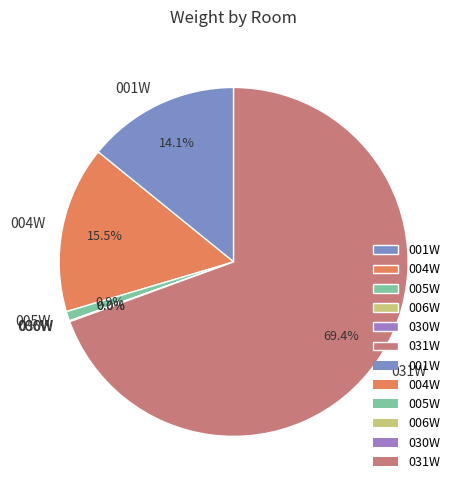

To the nearest percent, what is the difference between the 031W and 001W slice percentages?

55%